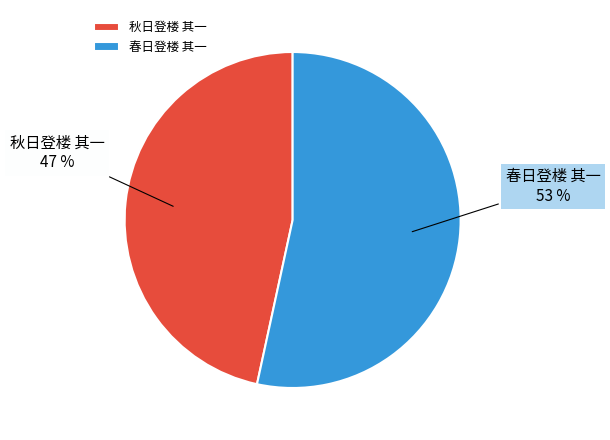

Which has a higher value, 秋日登楼 其一 or 春日登楼 其一?

春日登楼 其一